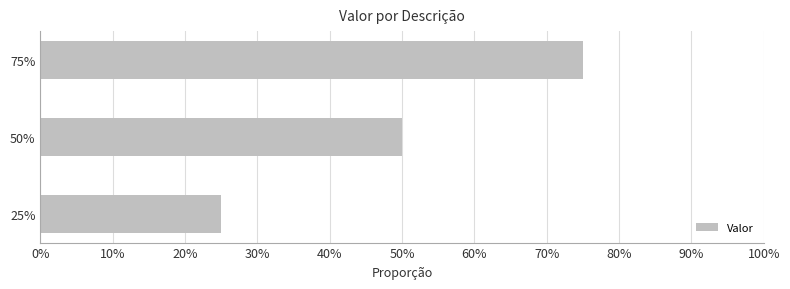

What is the sum of all values?

1.5